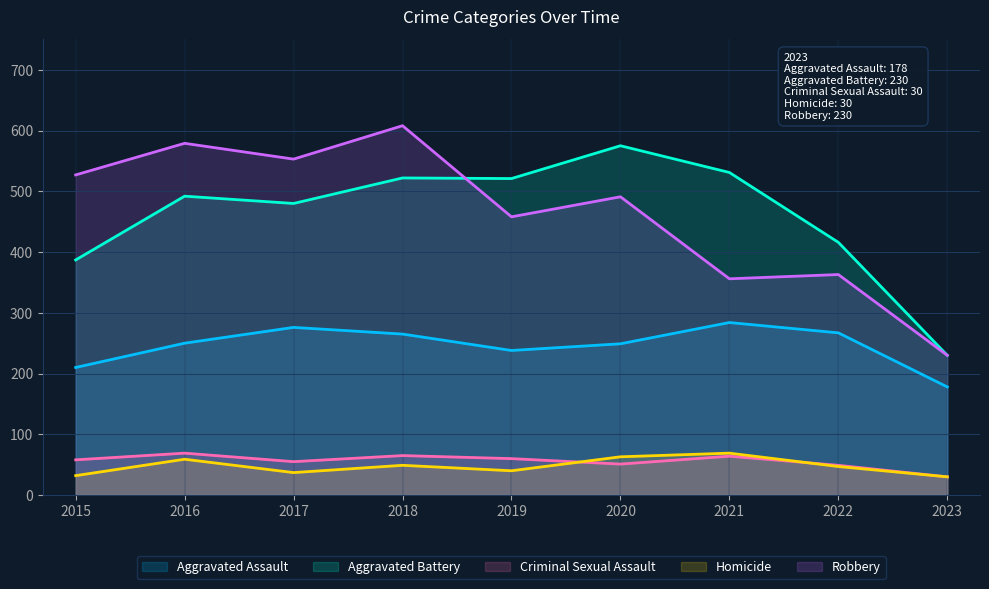

True or false: Homicide and Robbery cross at least once.

False